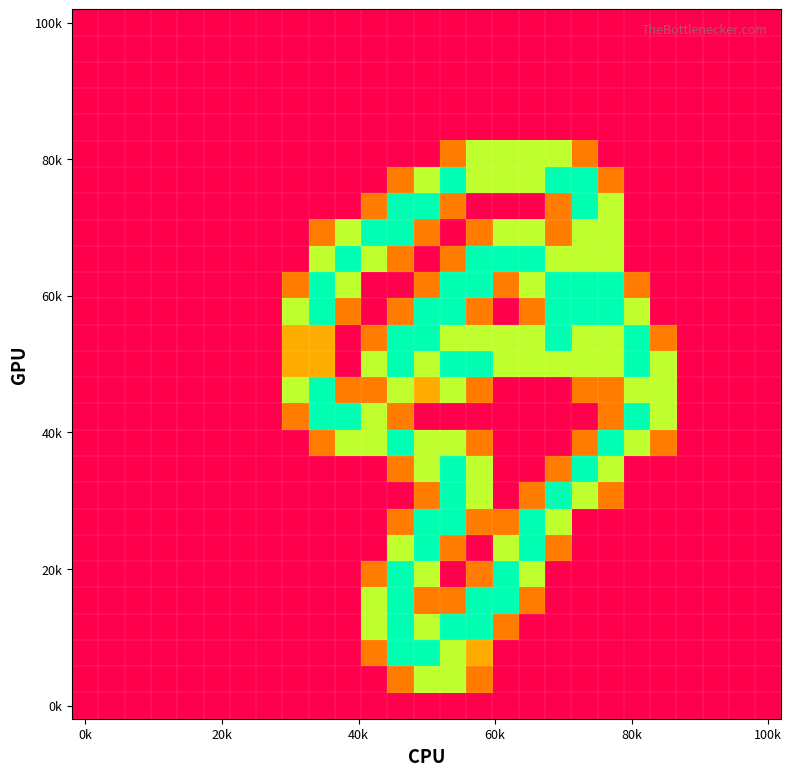

How many distinct data groups are displayed?

27